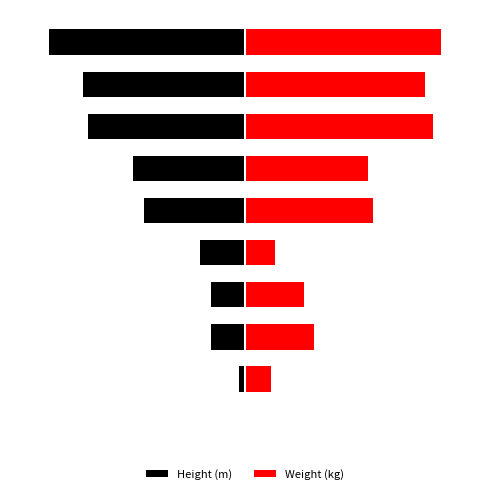

What is the approximate value of Weight (kg) at 2?

0.4